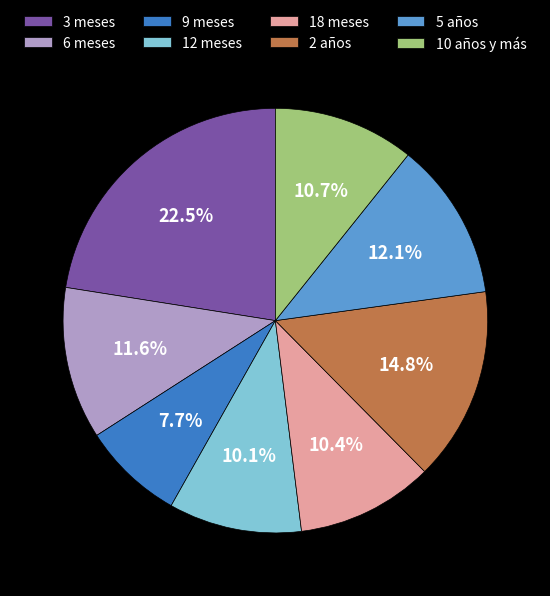

Count the number of slices in the pie.

8